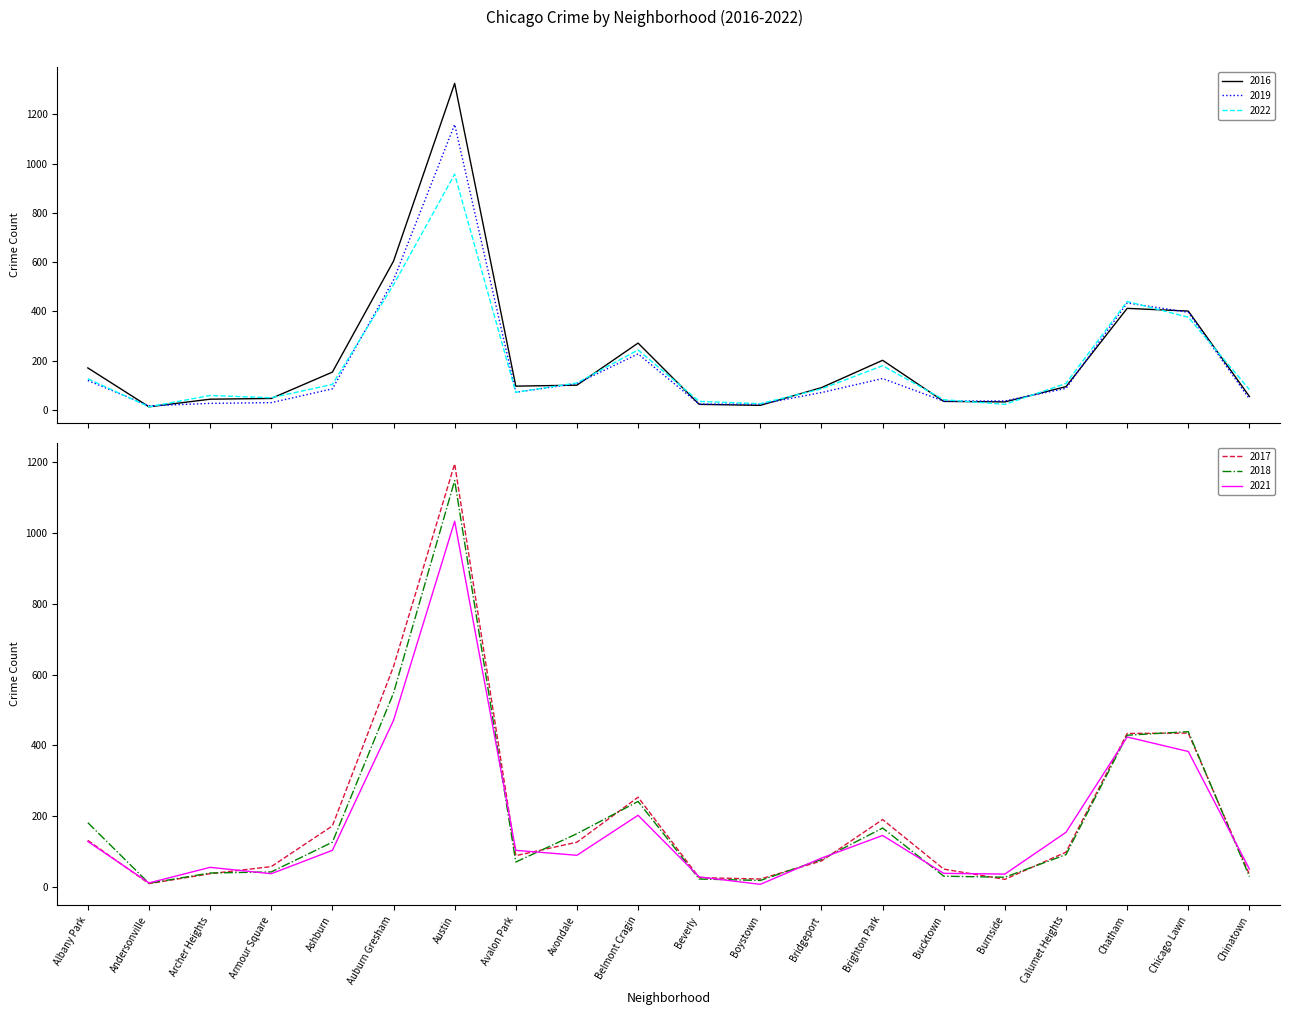

What is the value of the 2022 point at the 12th from the left?

25